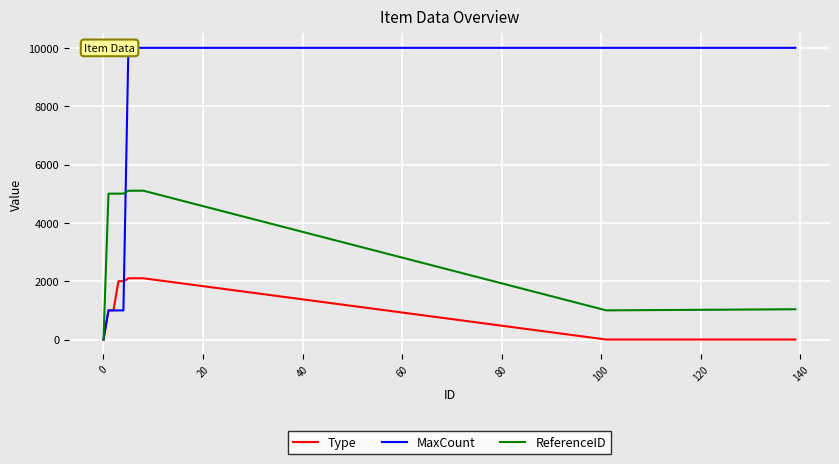

Is the value of Type at 29 greater than the value of ReferenceID at 17?

No